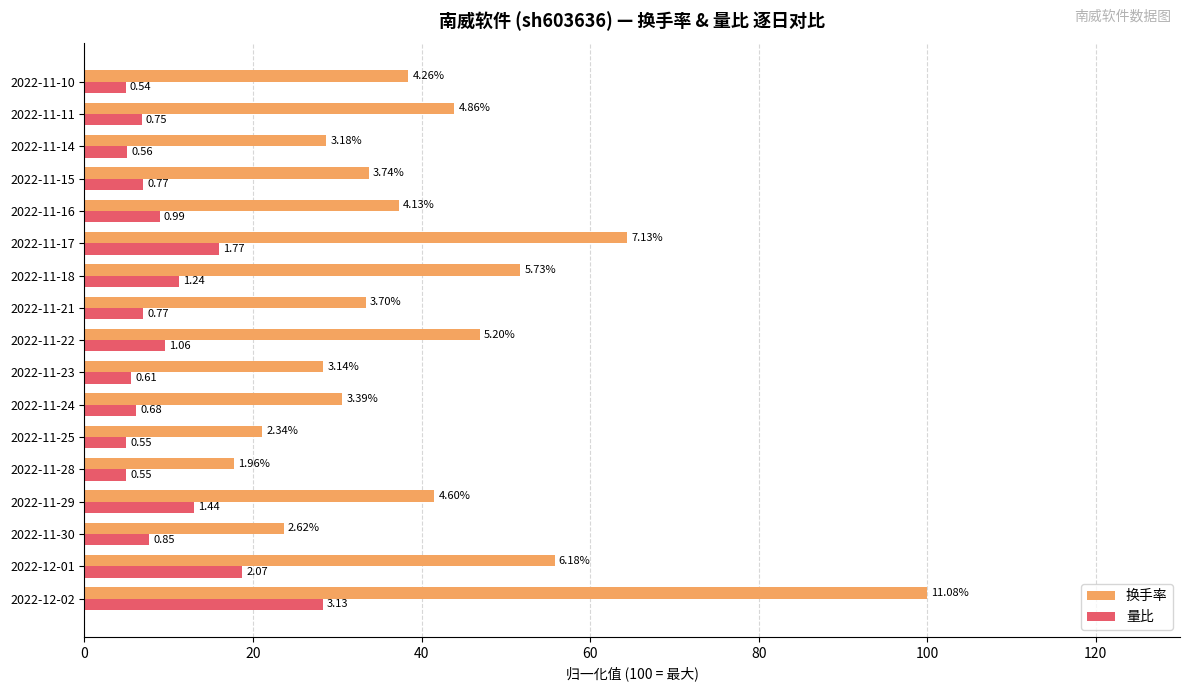

What are all the series names shown in the legend?

换手率, 量比